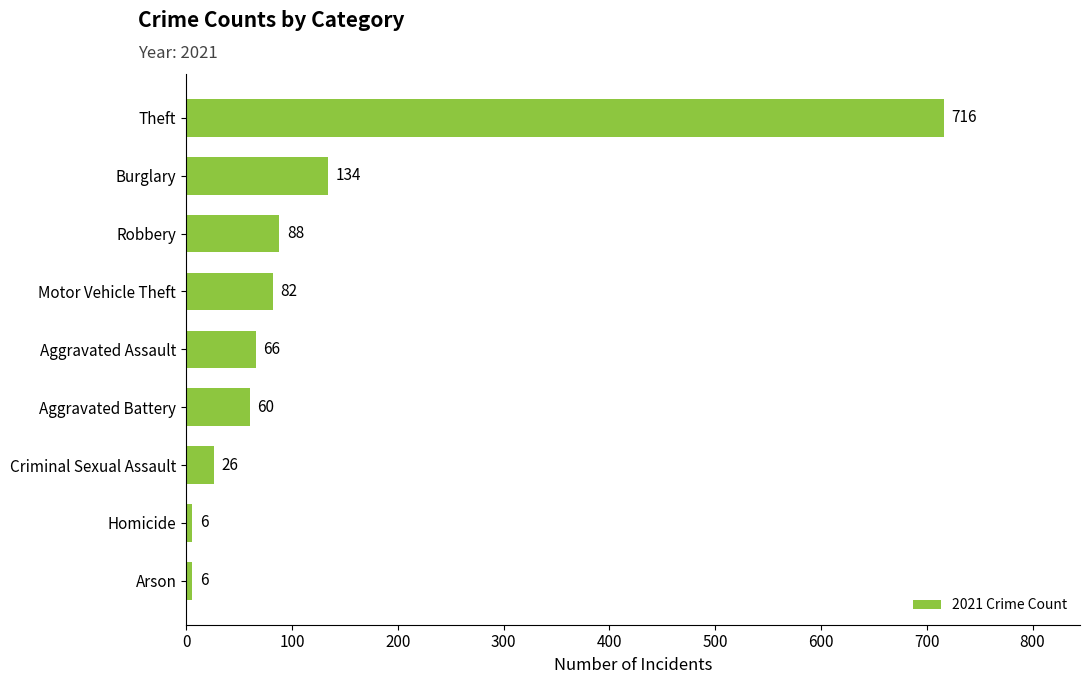

What is the change in value from Motor Vehicle Theft to Burglary?

+52